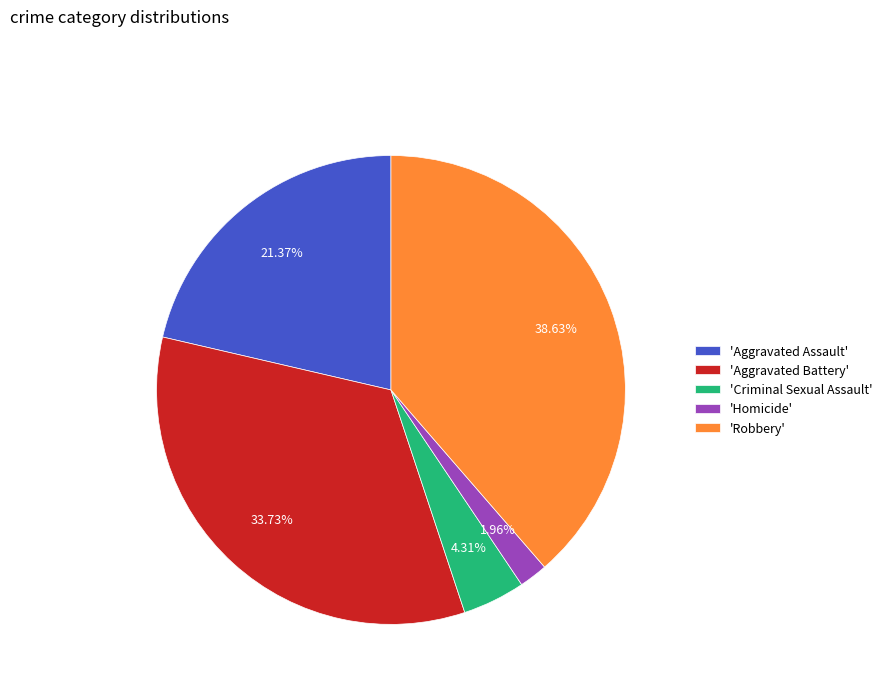

Combined, do 'Criminal Sexual Assault' and 'Aggravated Assault' account for over 50%?

No